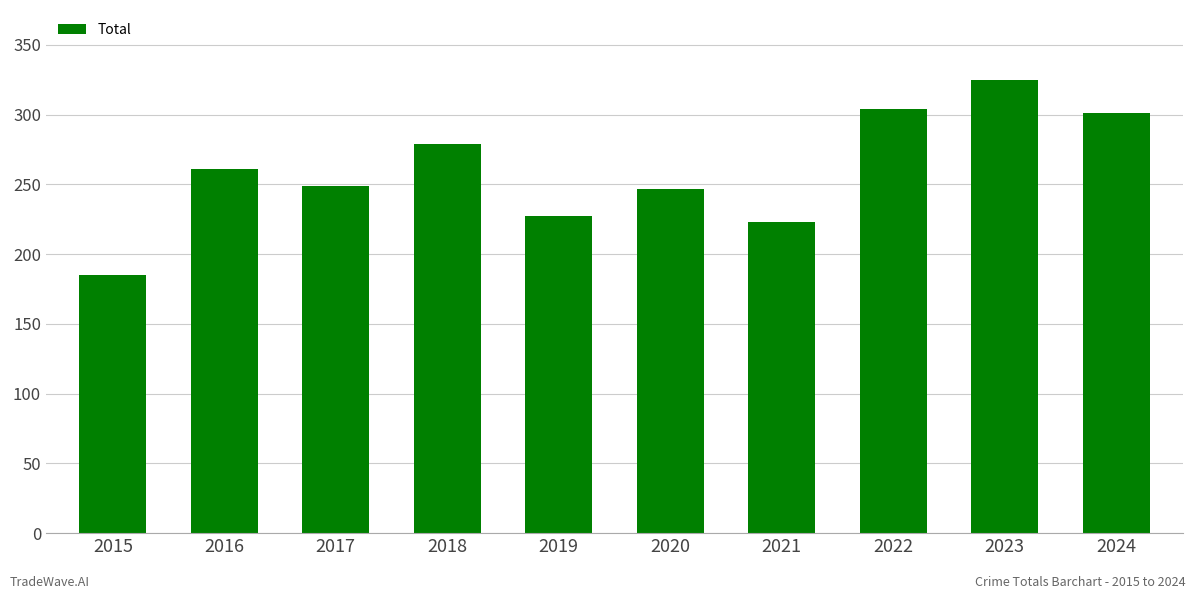

What is the maximum value shown in the chart?

325